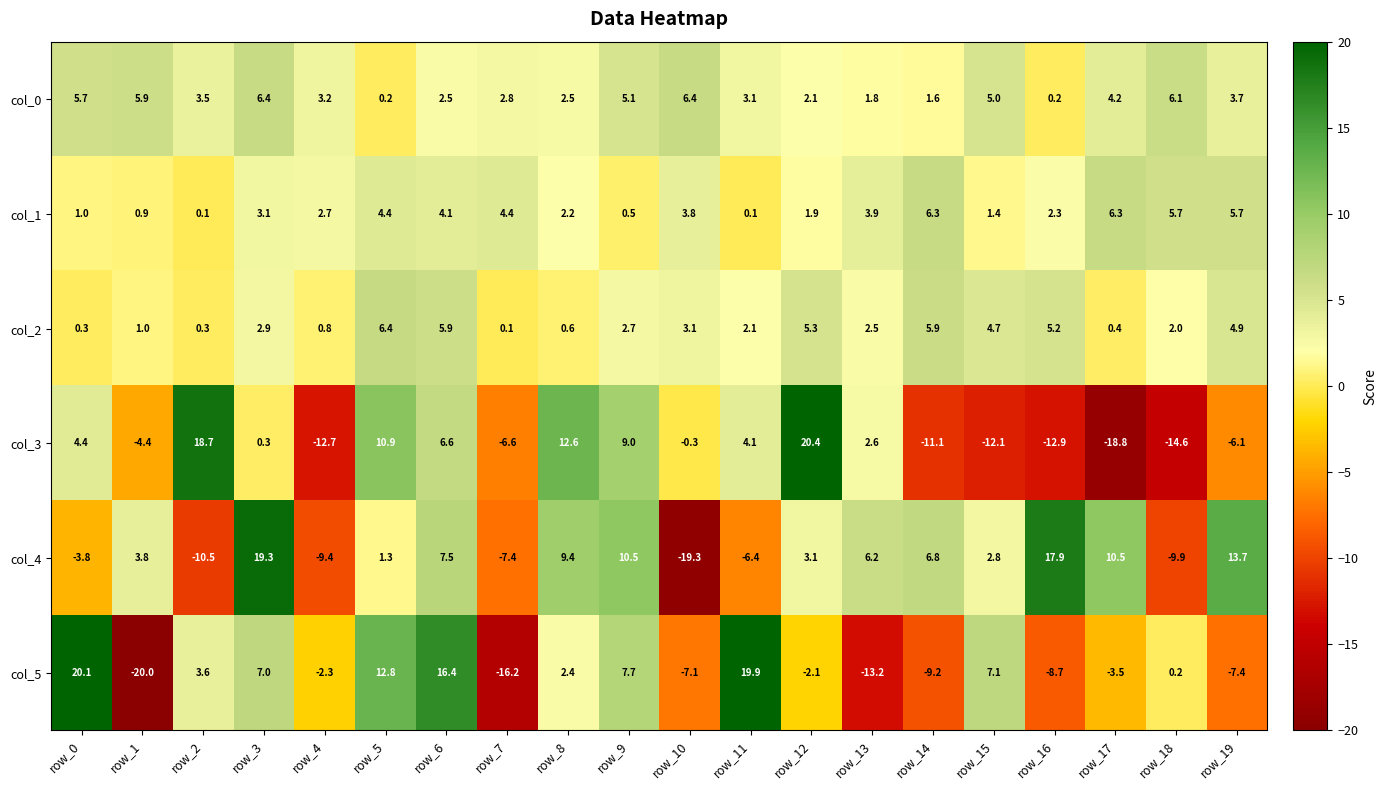

What is the difference between the highest and lowest values at row_14?

17.9